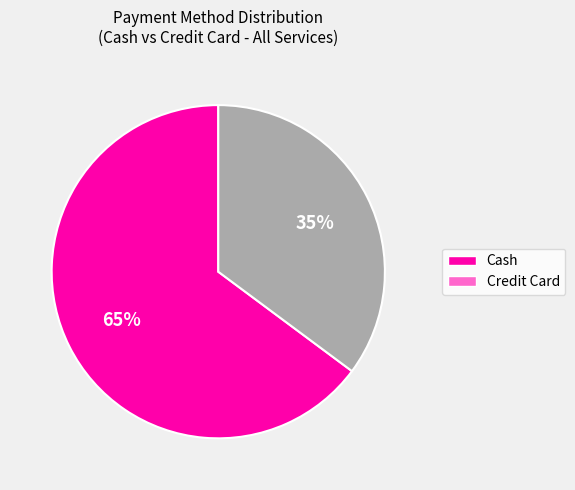

Approximately how many times larger is the value at Credit Card compared to Cash?

0.5